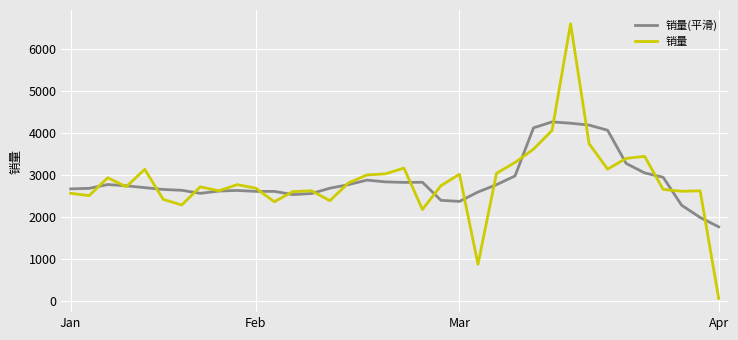

What are all the series names shown in the legend?

销量(平滑), 销量